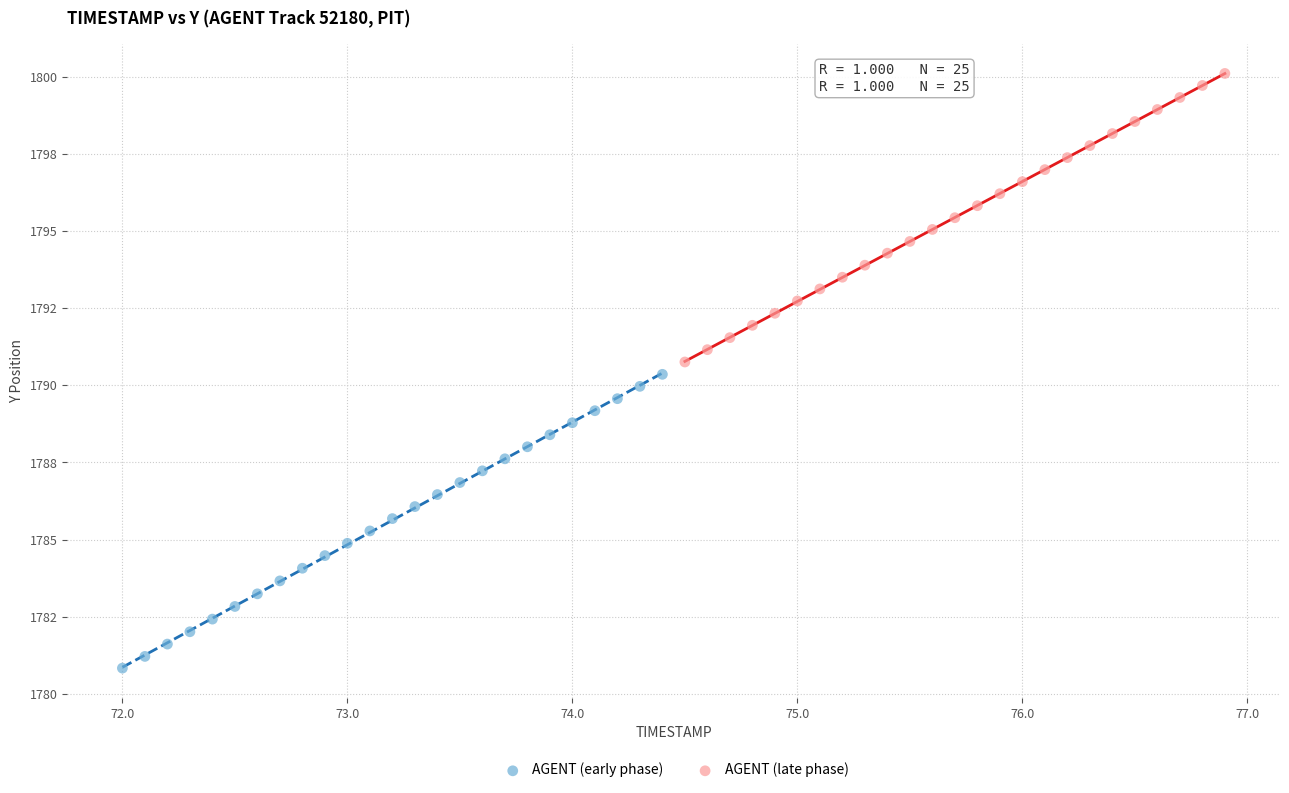

Which series reaches the maximum Y coordinate?

AGENT (late phase)